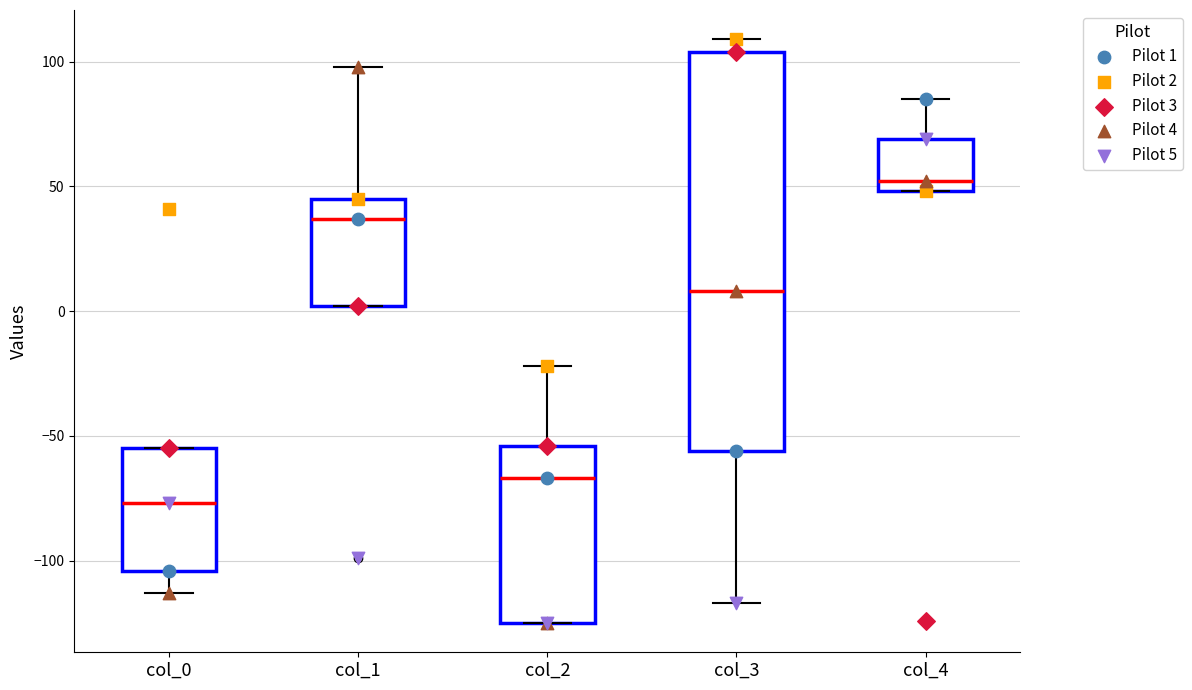

Which box's median line is the lowest?

col_0